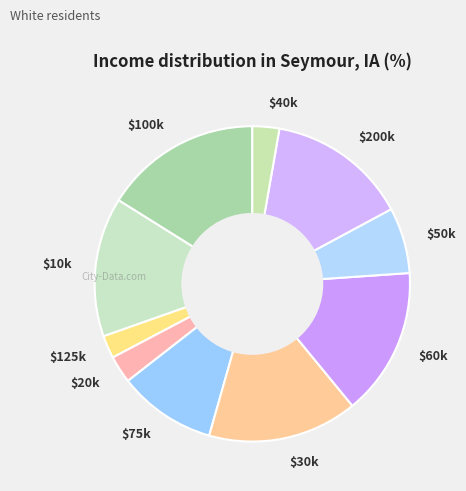

Does any single category account for the majority?

No